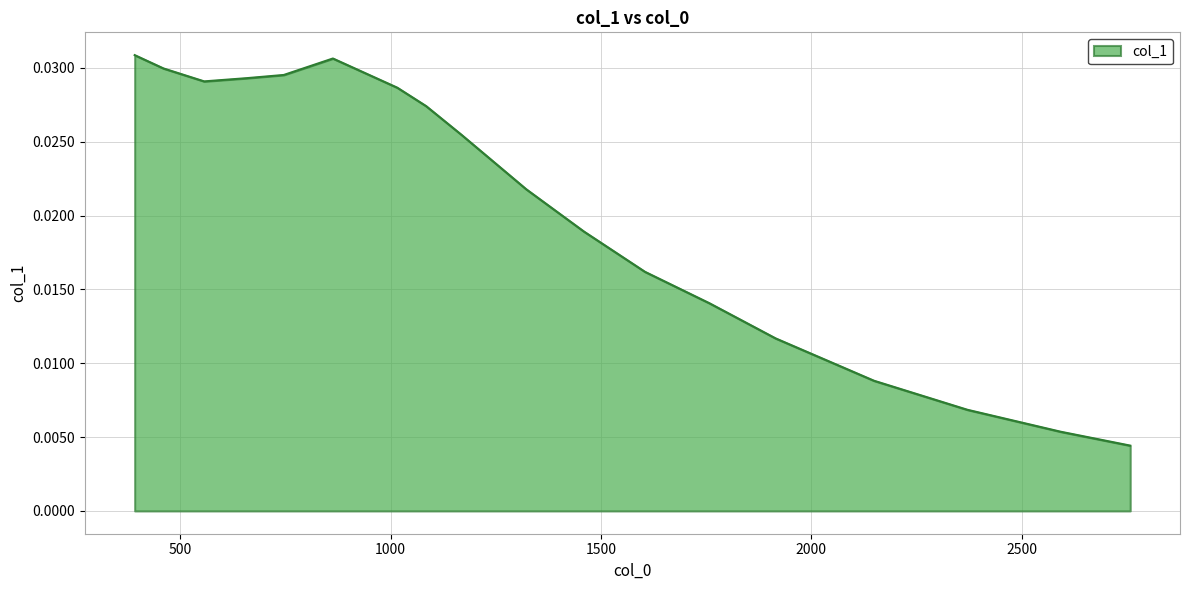

List the labels in order of value, largest first.

391.5110638580638, 862.6619708950763, 460.0073094557776, 745.9332846036281, 657.3526480164795, 556.6914745165793, 1015.7718120805367, 1084.287992557645, 1168.9514253438765, 1322.1808758057011, 1459.2830088377964, 1604.458768024453, 1757.6682836068842, 1914.9644494650806, 2148.9002591534318, 2370.7156621702443, 2592.521097747359, 2757.88092232042